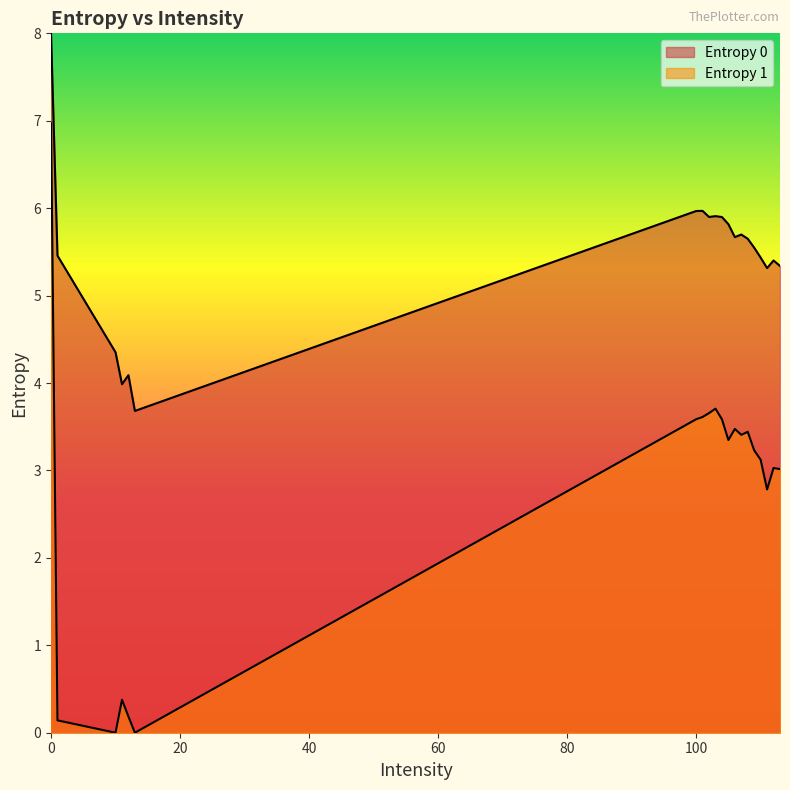

Which series has the largest total across all categories?

Entropy 0